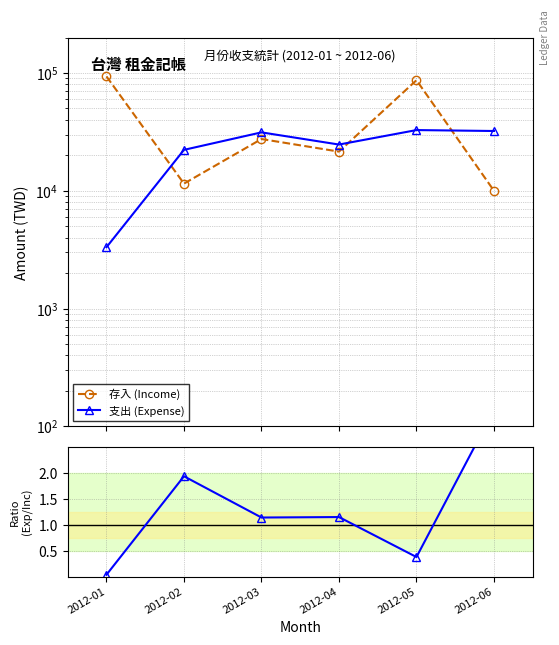

What is the difference between the maximum and minimum values in the 支出 (Expense) series?

29446.0